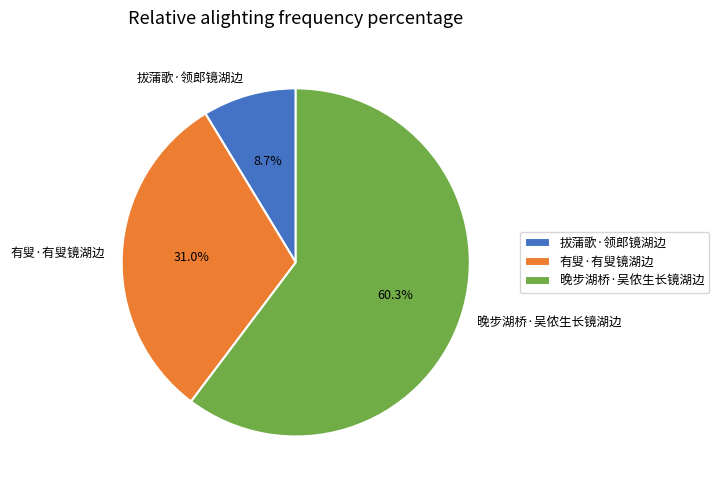

The 晚步湖桥·吴侬生长镜湖边 slice represents 60% of the pie. True or false?

True